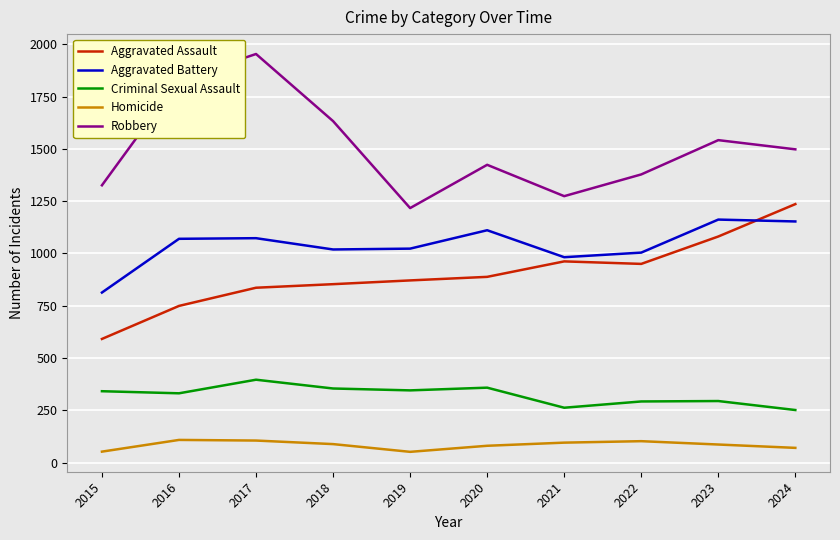

Which series has the largest range (max minus min)?

Robbery